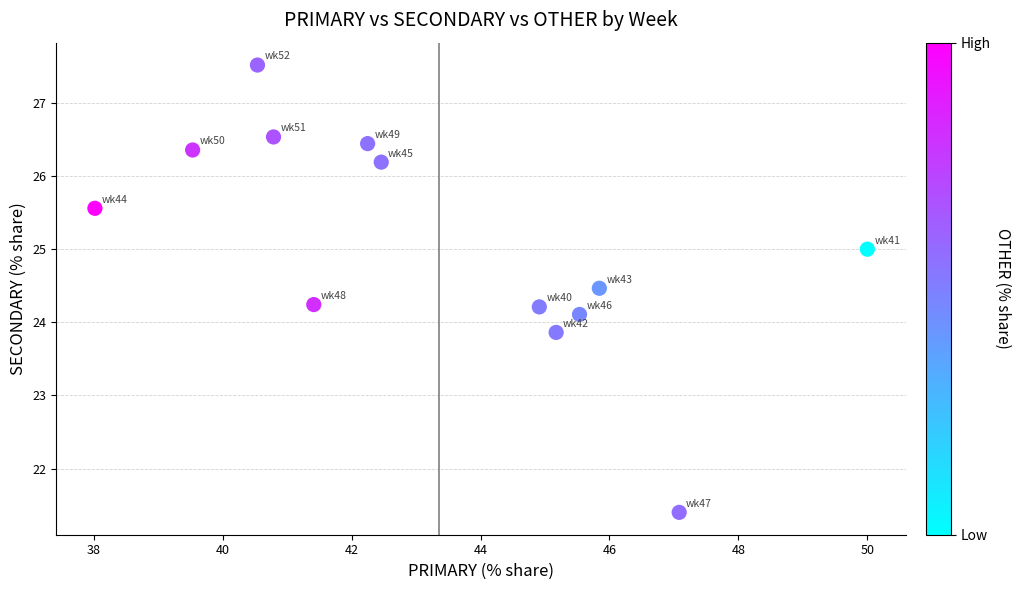

What is the range of Y values (max minus min)?

6.1